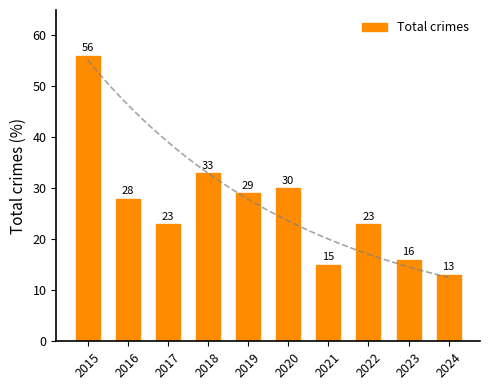

Rank the categories by value from lowest to highest.

2024, 2021, 2023, 2017, 2022, 2016, 2019, 2020, 2018, 2015